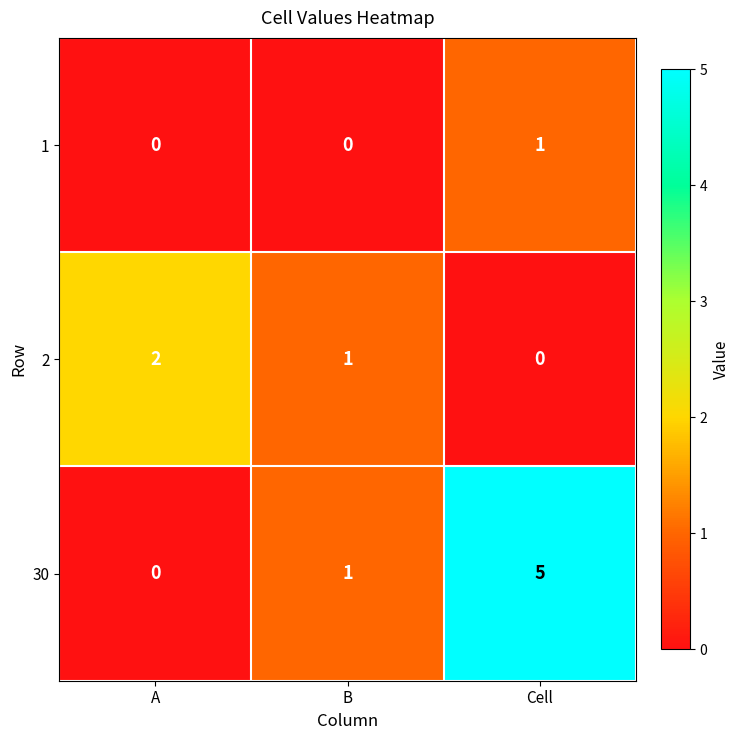

At which category does the chart reach its peak across all series?

Cell